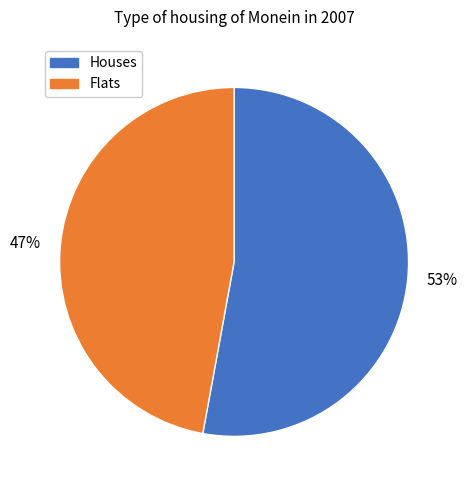

Does any single category account for the majority?

Yes